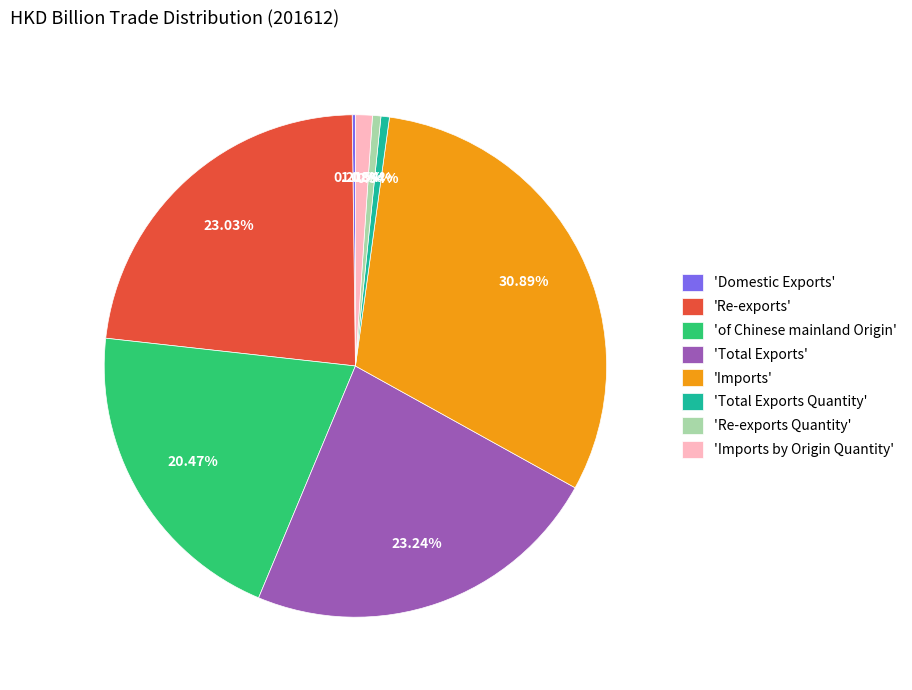

Does any single category account for the majority?

No